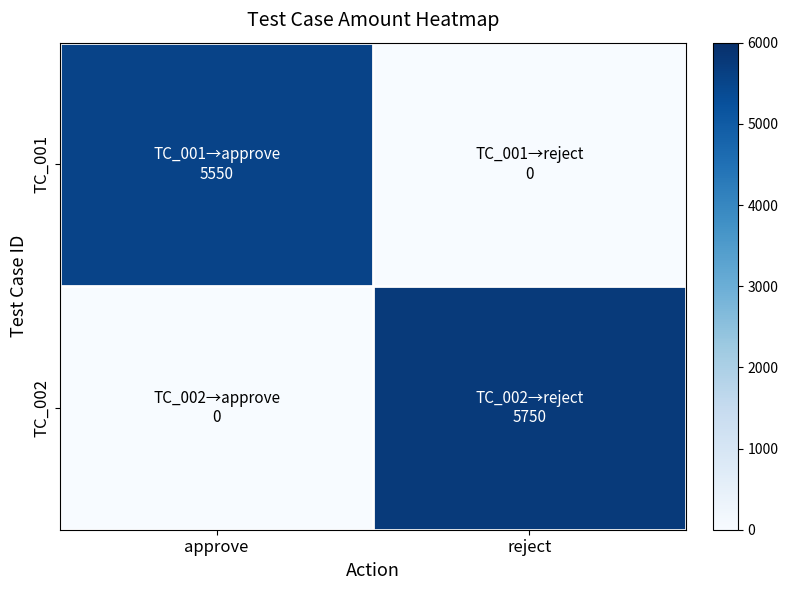

Rank the series by their average value, from highest to lowest.

TC_002, TC_001